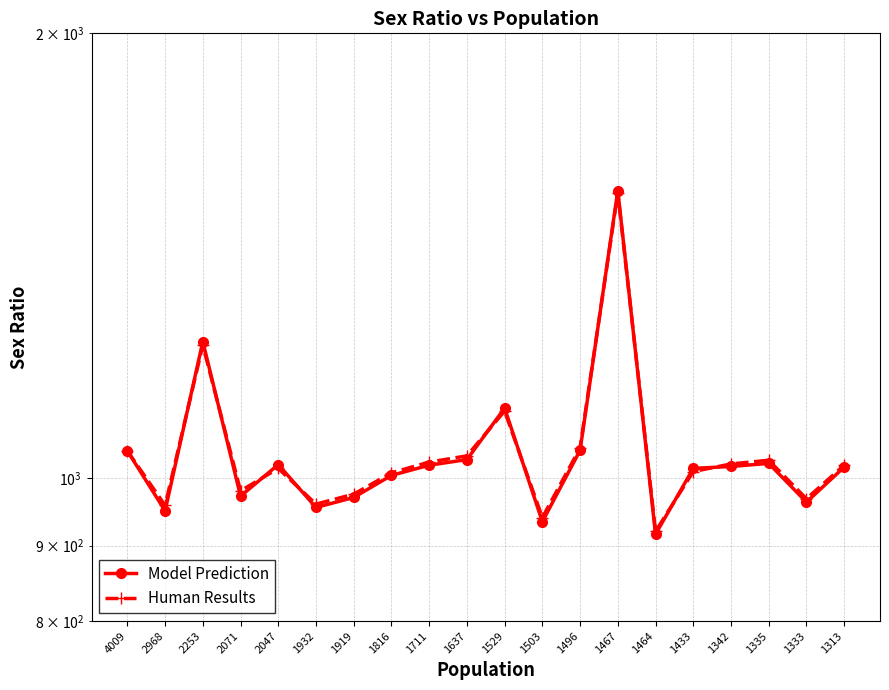

In Human Results, how many points are lower than both neighbors (excluding endpoints)?

6